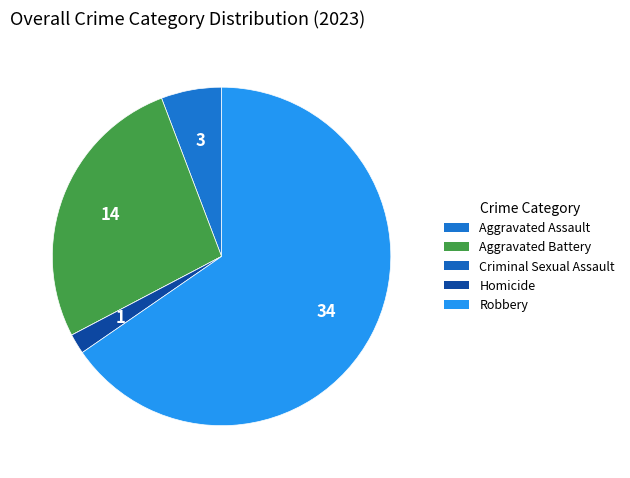

Does Aggravated Assault account for over 50% of the chart?

No